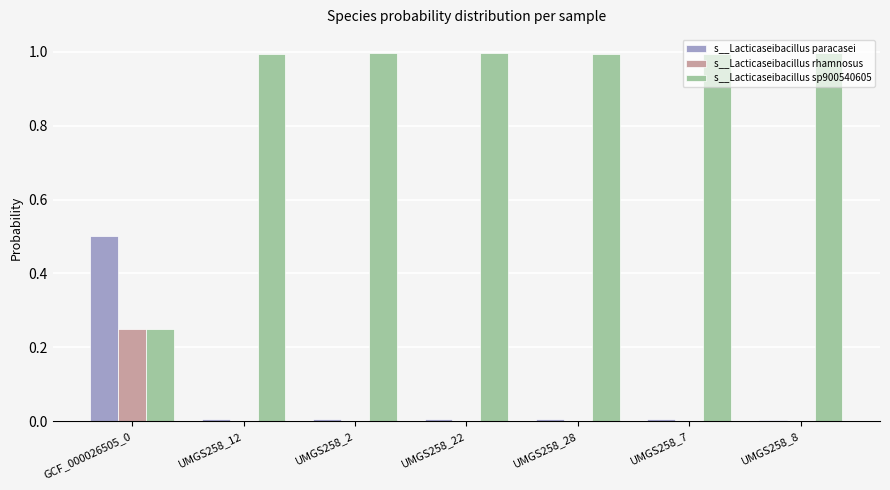

Are the bars horizontal?

No